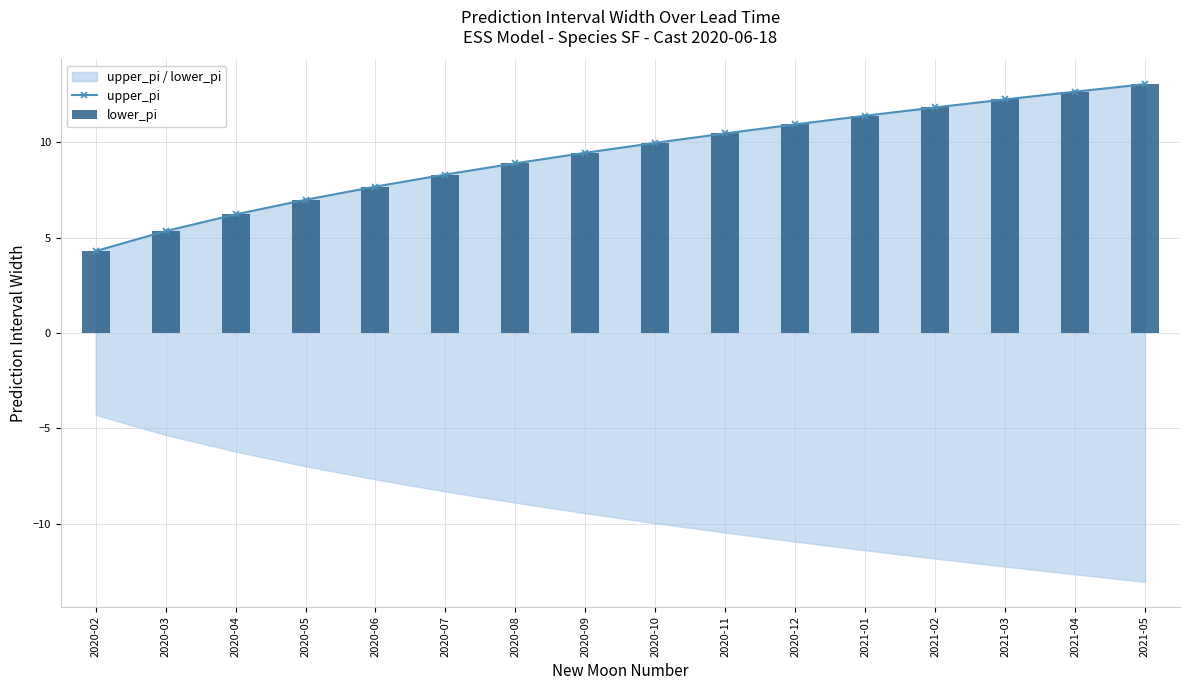

Between 2020-04 and 2020-05, which series saw the biggest shift?

upper_pi